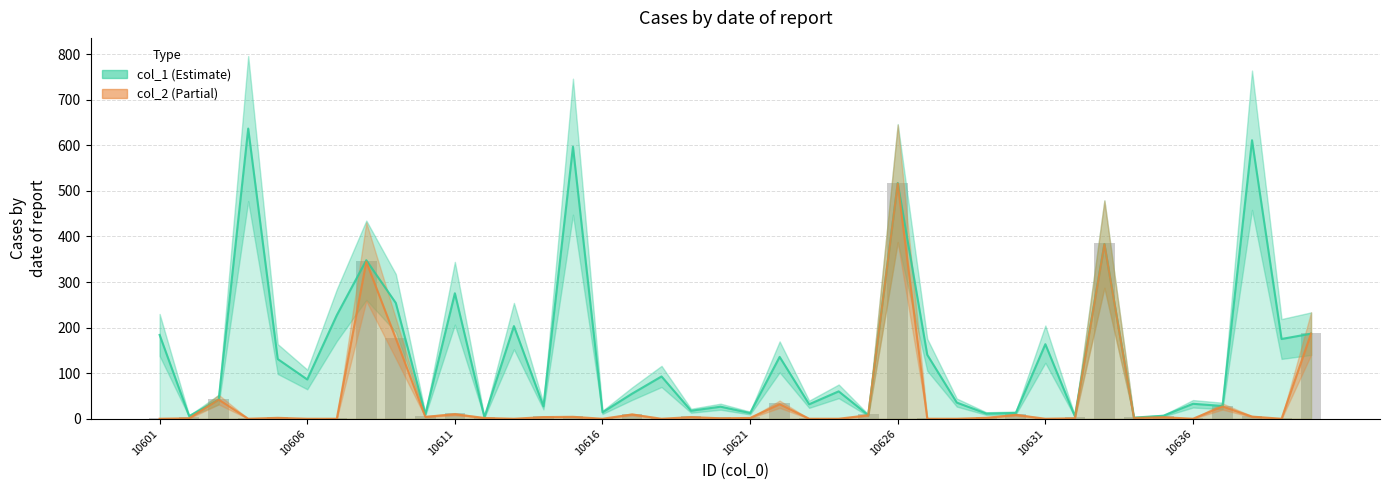

Reading right to left, extract all data points from this chart.

col_1: 186.7	175.0	611.1	28.1	32.8	6.6	2.4	383.3	5.4	163.6	12.7	11.4	35.4	140.3	517.2	7.9	60.1	31.7	135.7	12.5	26.4	17.5	92.8	54.9	14.0	596.9	27.3	203.3	3.5	275.3	9.8	254.0	347.8	227.1	86.2	131.0	636.7	42.1	5.7	183.9
col_2: 186.9	0.0	4.7	26.8	0.0	3.3	1.7	383.0	1.0	0.0	8.5	2.0	0.0	0.0	516.1	7.7	0.0	0.0	31.8	1.7	1.0	3.6	0.0	9.3	0.0	4.2	3.6	0.0	1.7	9.8	4.2	176.1	344.3	0.0	0.0	2.0	0.0	41.9	1.0	0.0